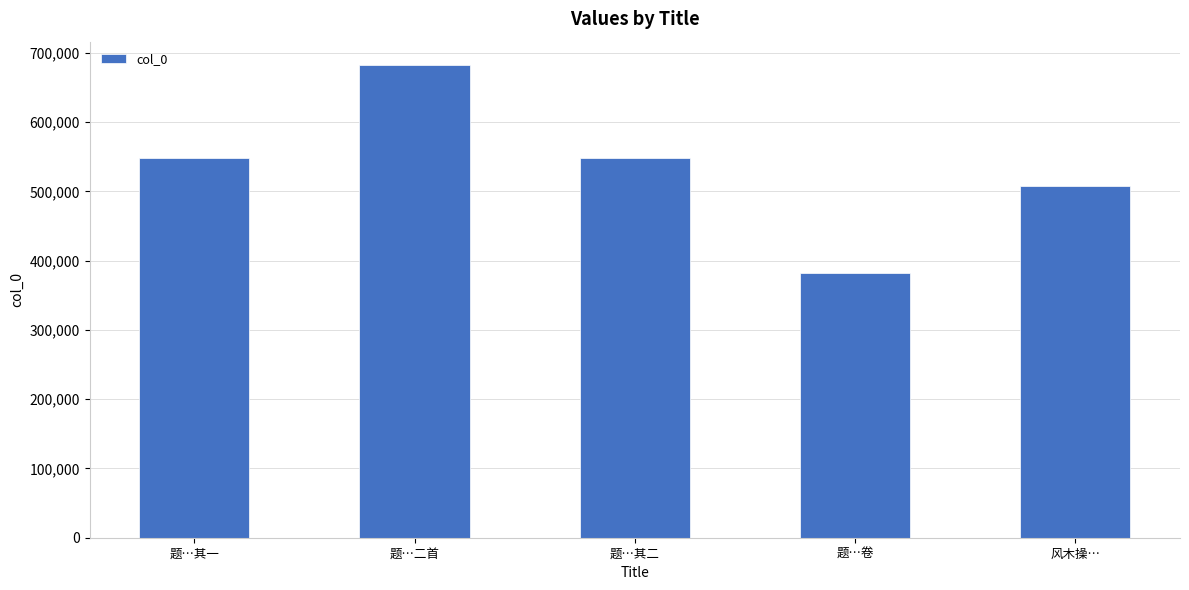

What is the sum of all values?

2669674